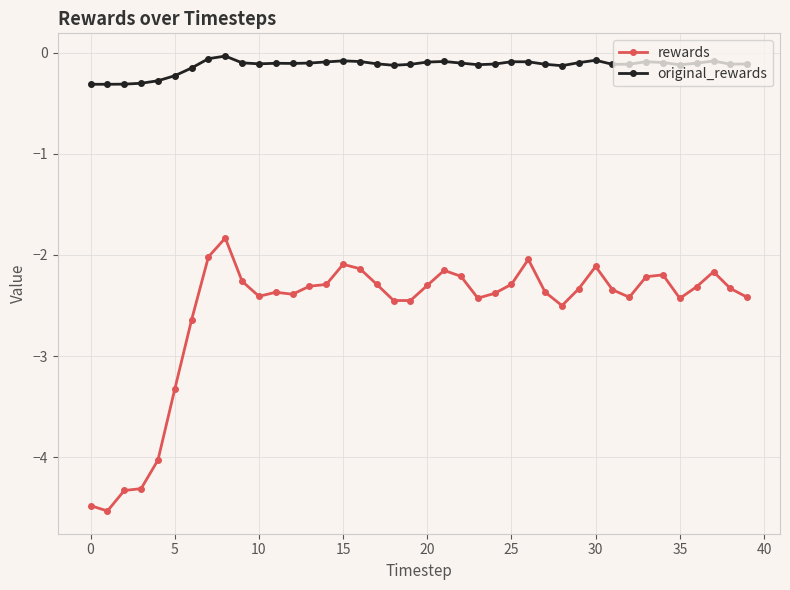

True or false: original_rewards and rewards cross at least once.

False